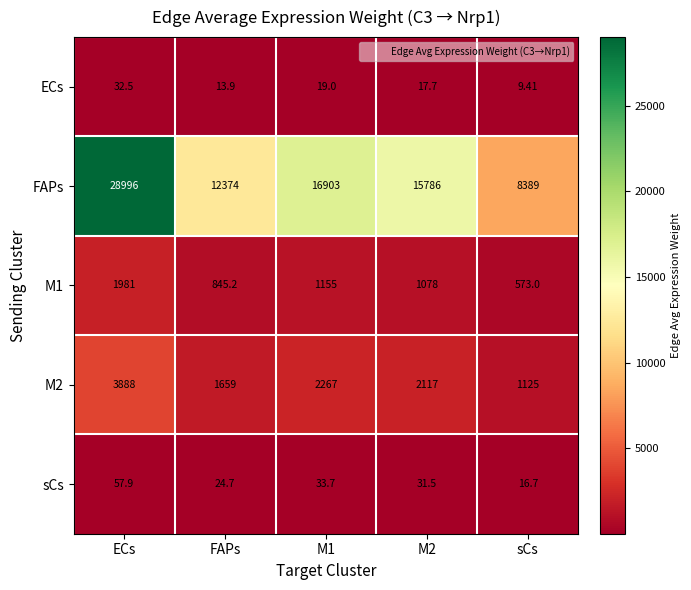

Which series has the largest range (max minus min)?

FAPs